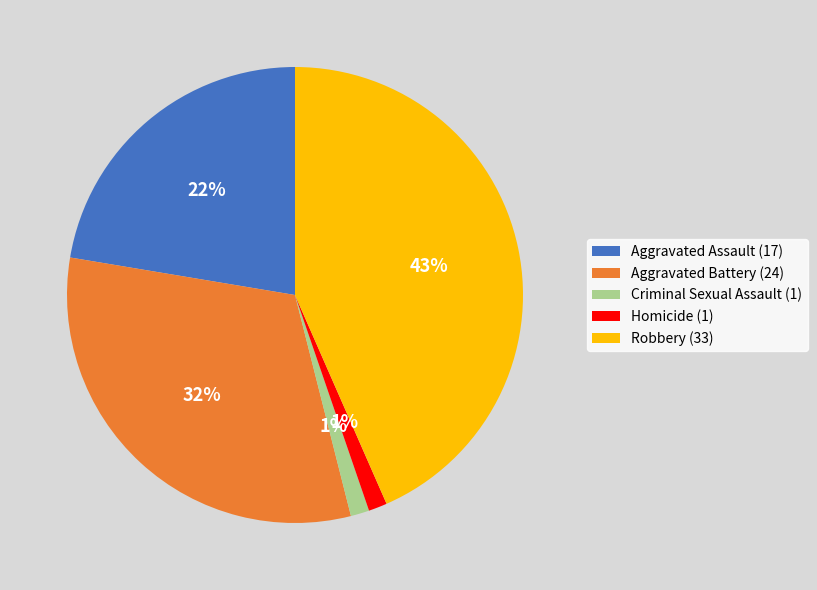

Does Robbery represent more than half of the total?

No